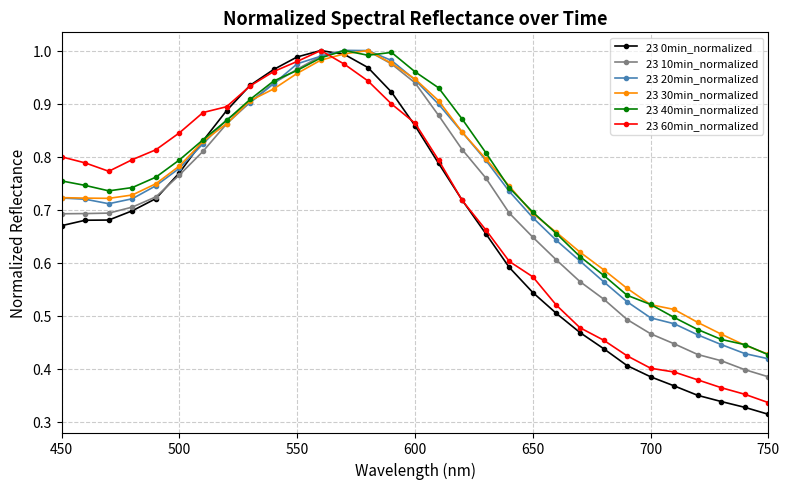

Which series has the largest range (max minus min)?

23 0min_normalized